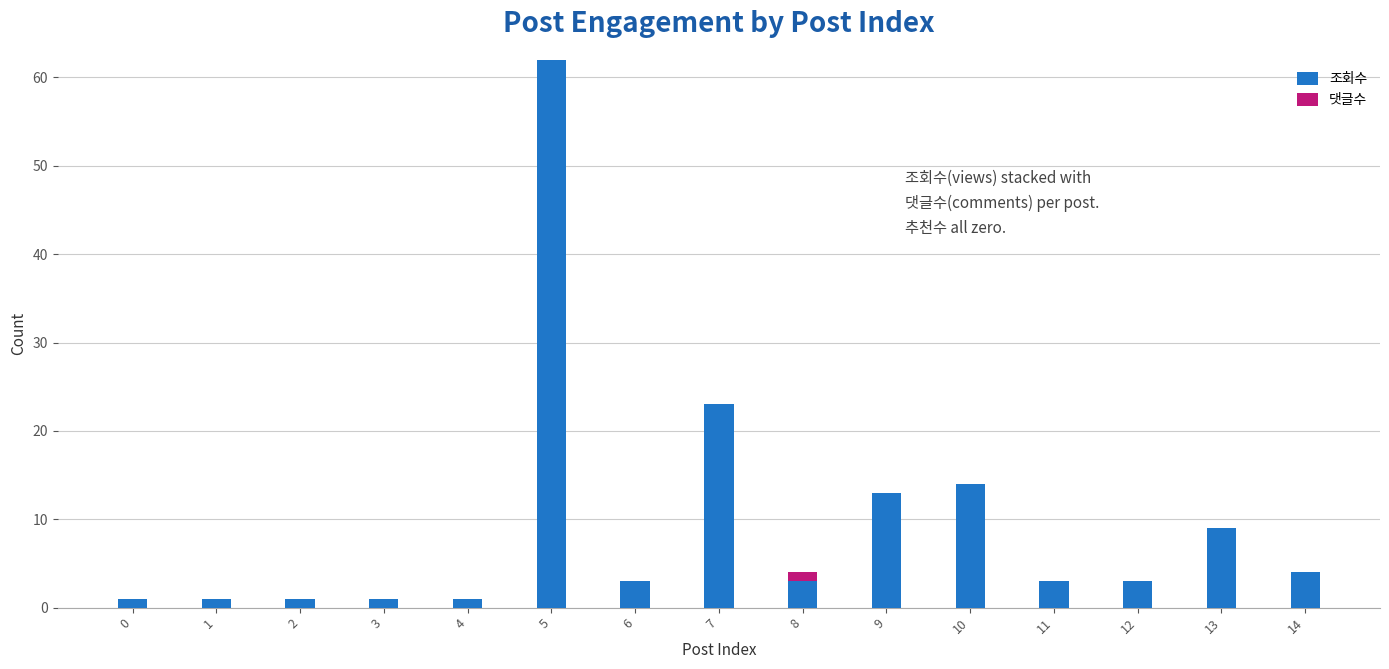

What are all the series names shown in the legend?

조회수, 댓글수